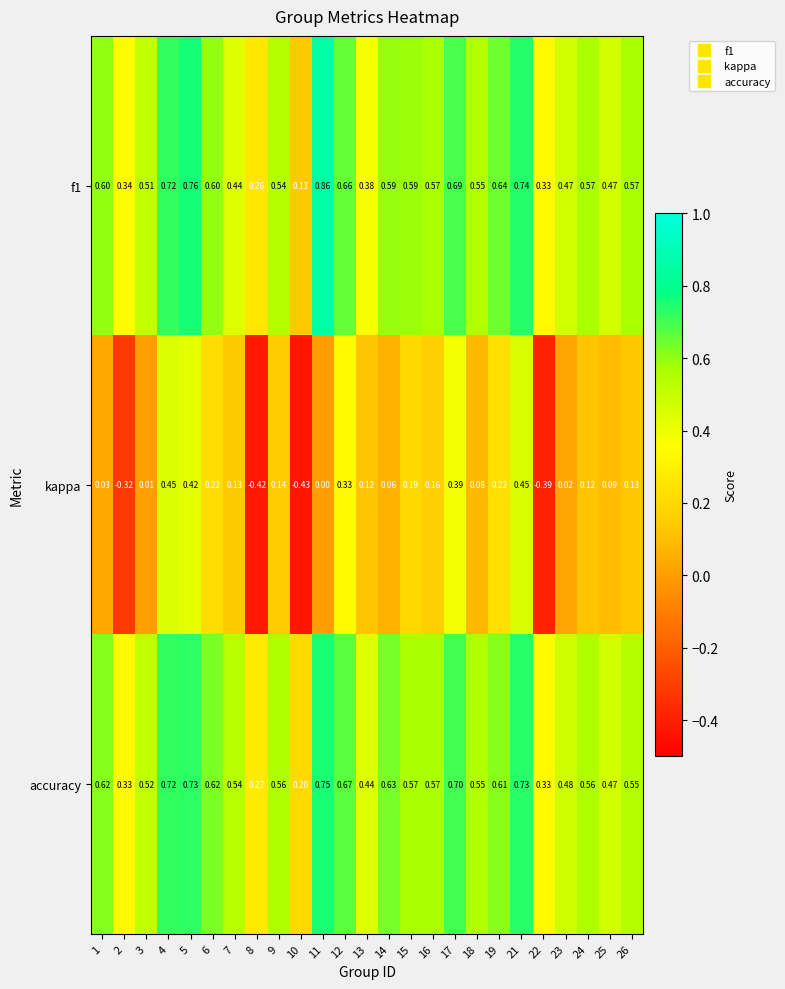

Which series has the widest spread of values?

kappa